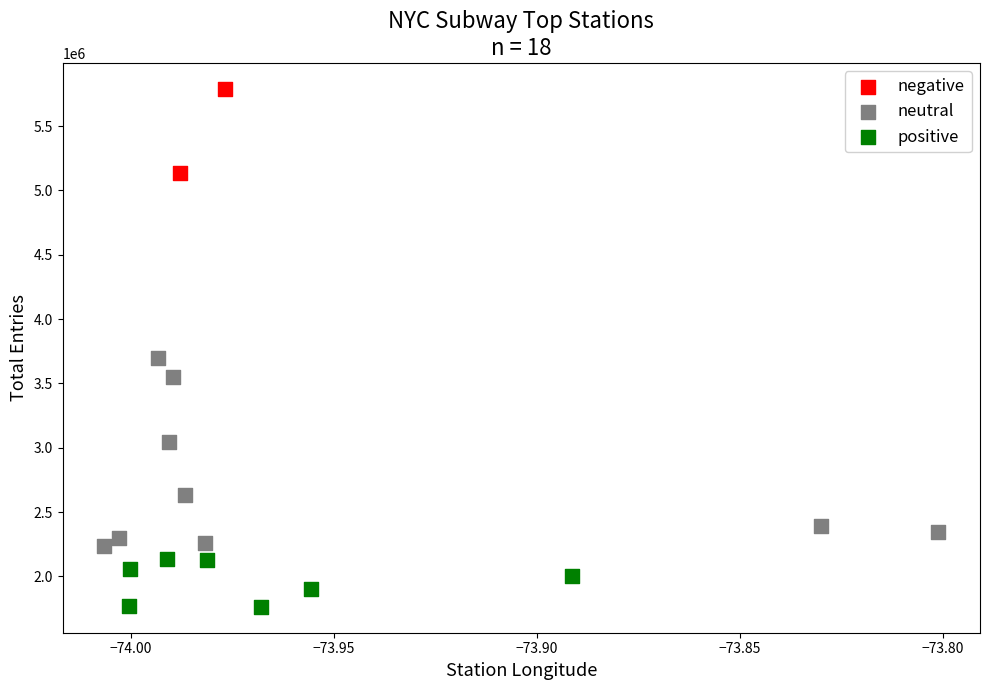

What are all the series names shown in the legend?

negative, neutral, positive